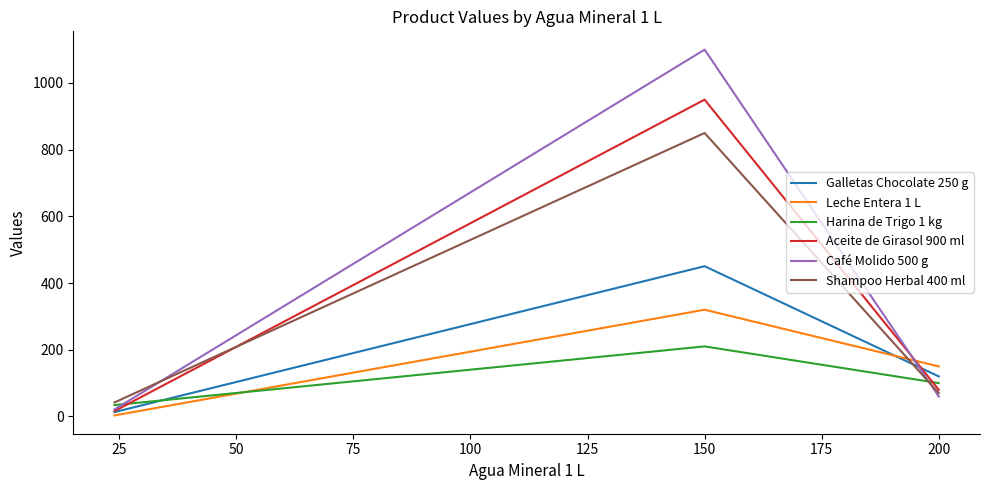

Which series has the widest spread of values?

Café Molido 500 g